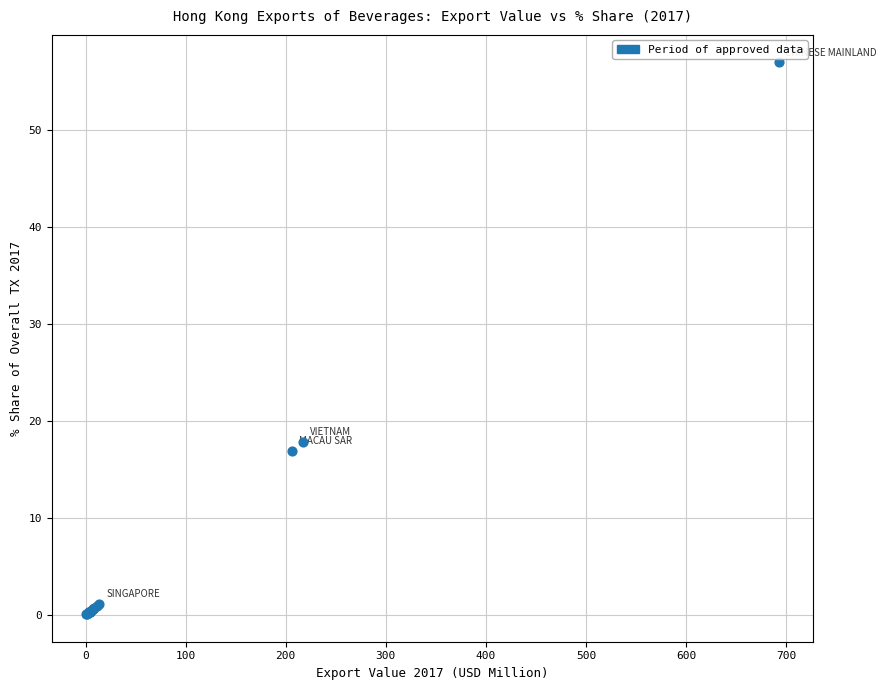

What Y value in the scatter plot is closest to 28?

17.8